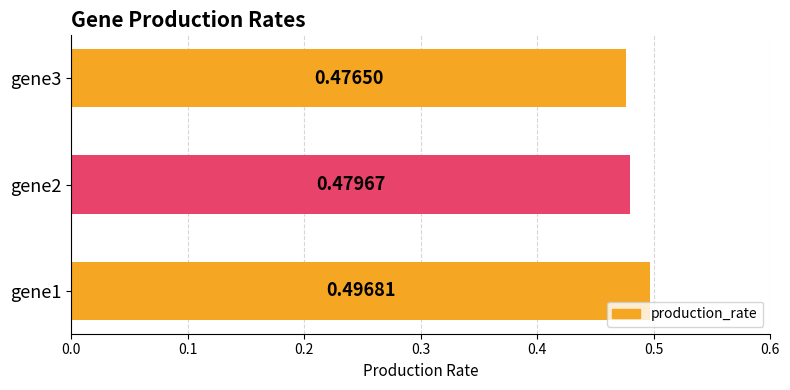

What is the sum of all values?

1.5